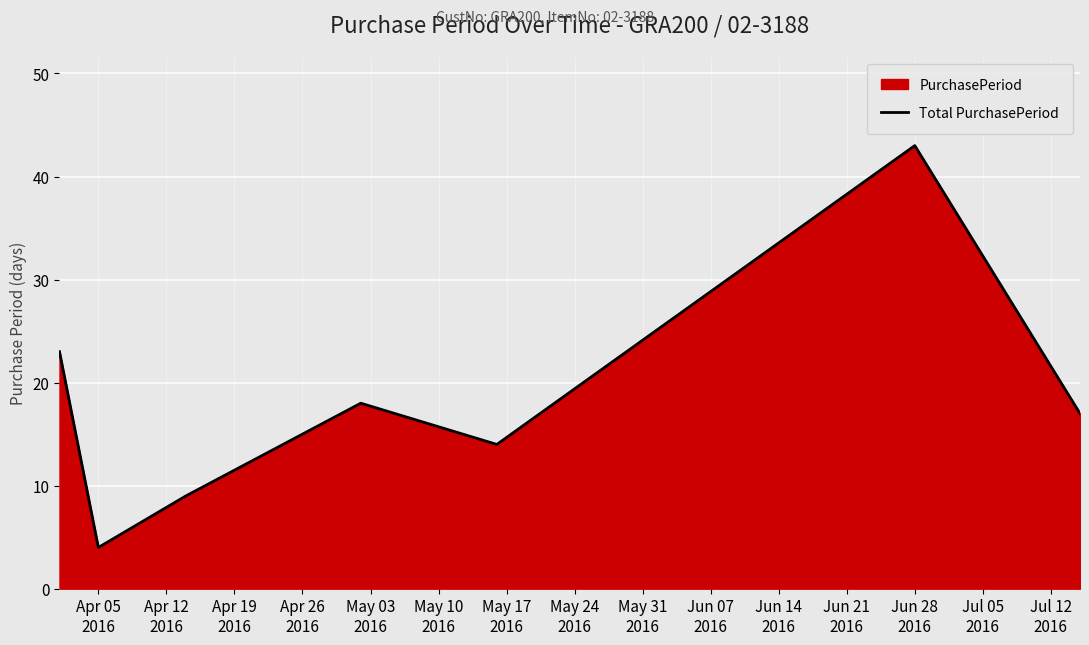

Count the number of data series in this chart.

1